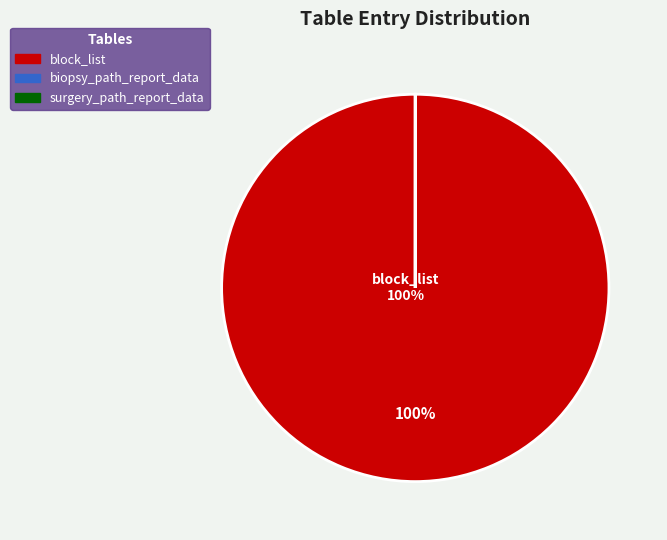

Which slice is the largest?

block_list